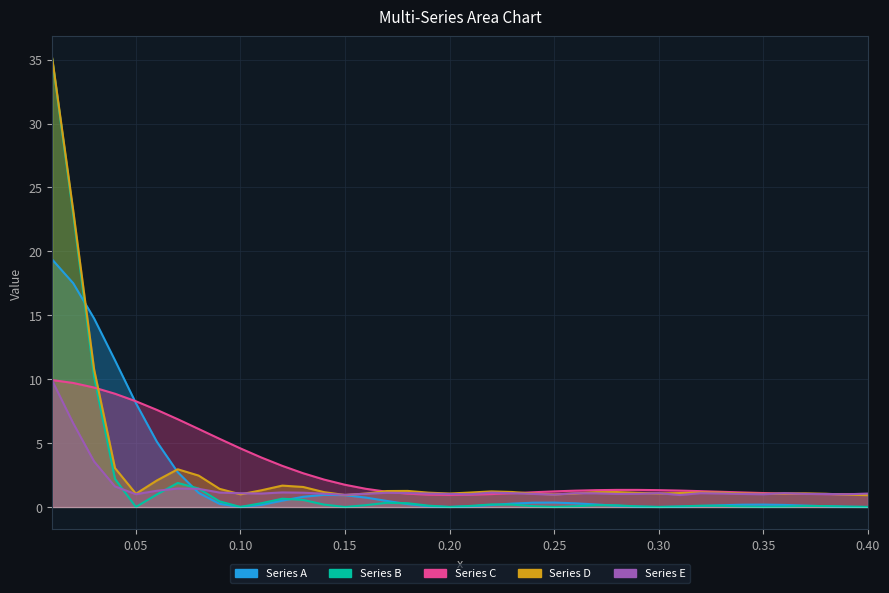

Is it true that Series C equals 1.8 at 30?

False